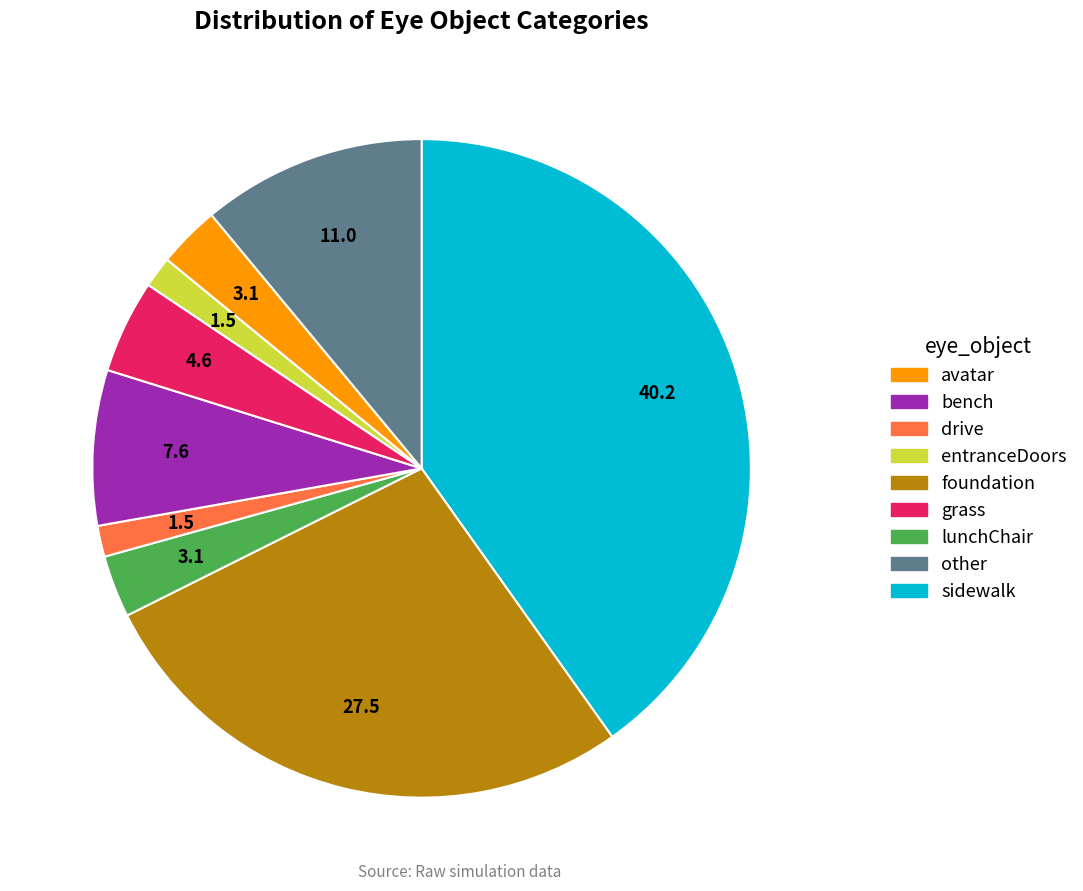

Is there any slice that represents more than half of the pie?

No